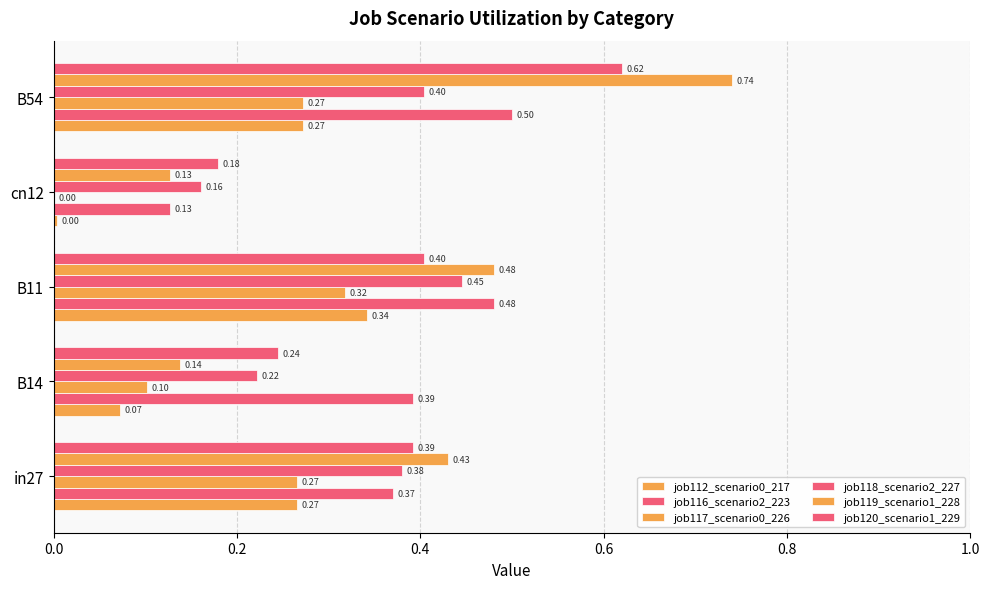

How many categories are shown in the chart?

5